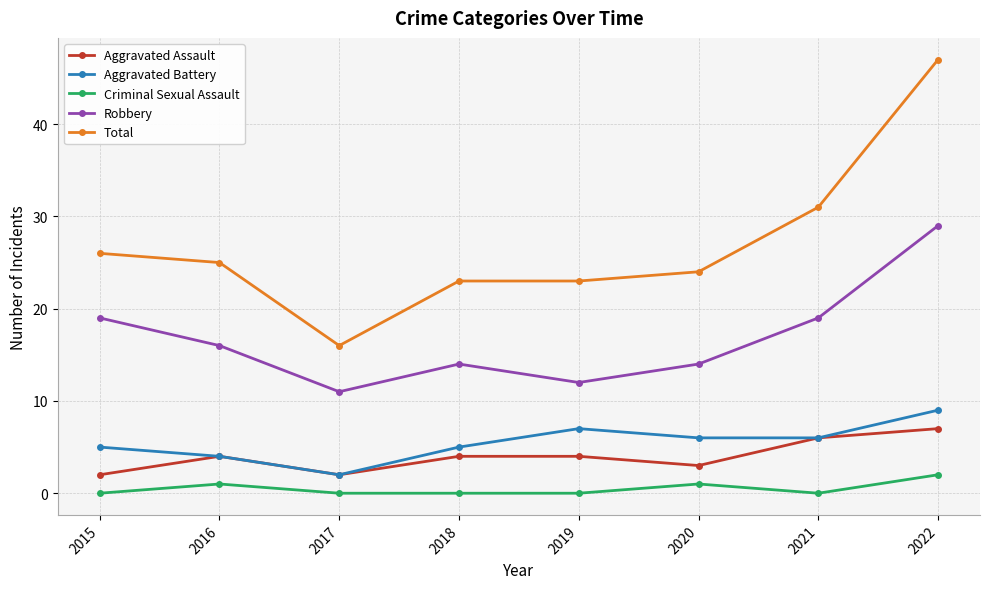

True or false: Criminal Sexual Assault and Total cross at least once.

False